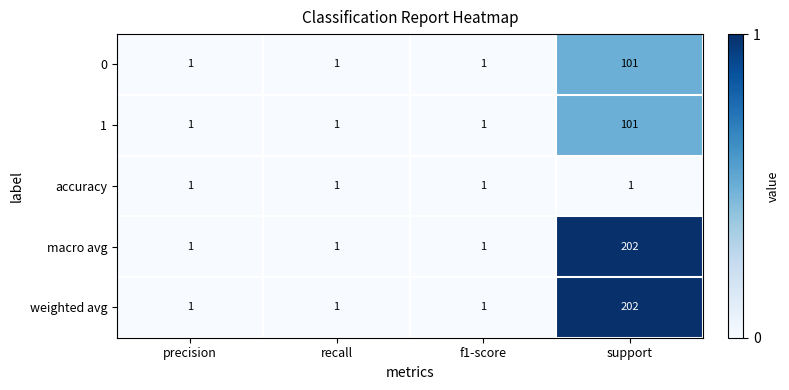

Reading left to right, list all the values displayed in this chart.

0: precision=1	recall=1	f1-score=1	support=101
1: precision=1	recall=1	f1-score=1	support=101
accuracy: precision=1	recall=1	f1-score=1	support=1
macro avg: precision=1	recall=1	f1-score=1	support=202
weighted avg: precision=1	recall=1	f1-score=1	support=202